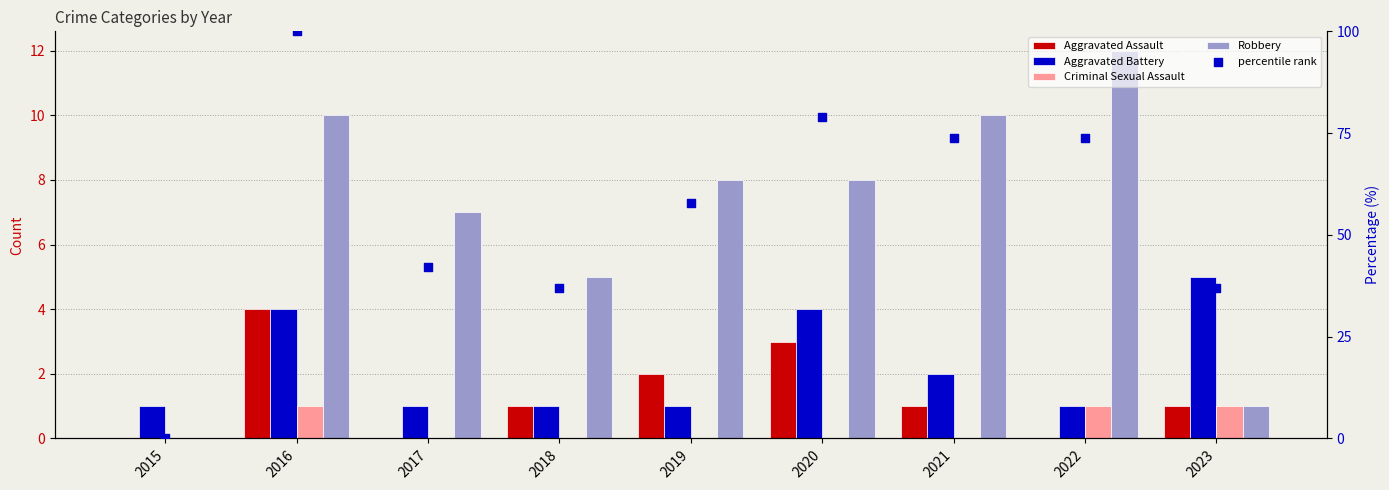

What is the total value across all series at 2020?

93.9